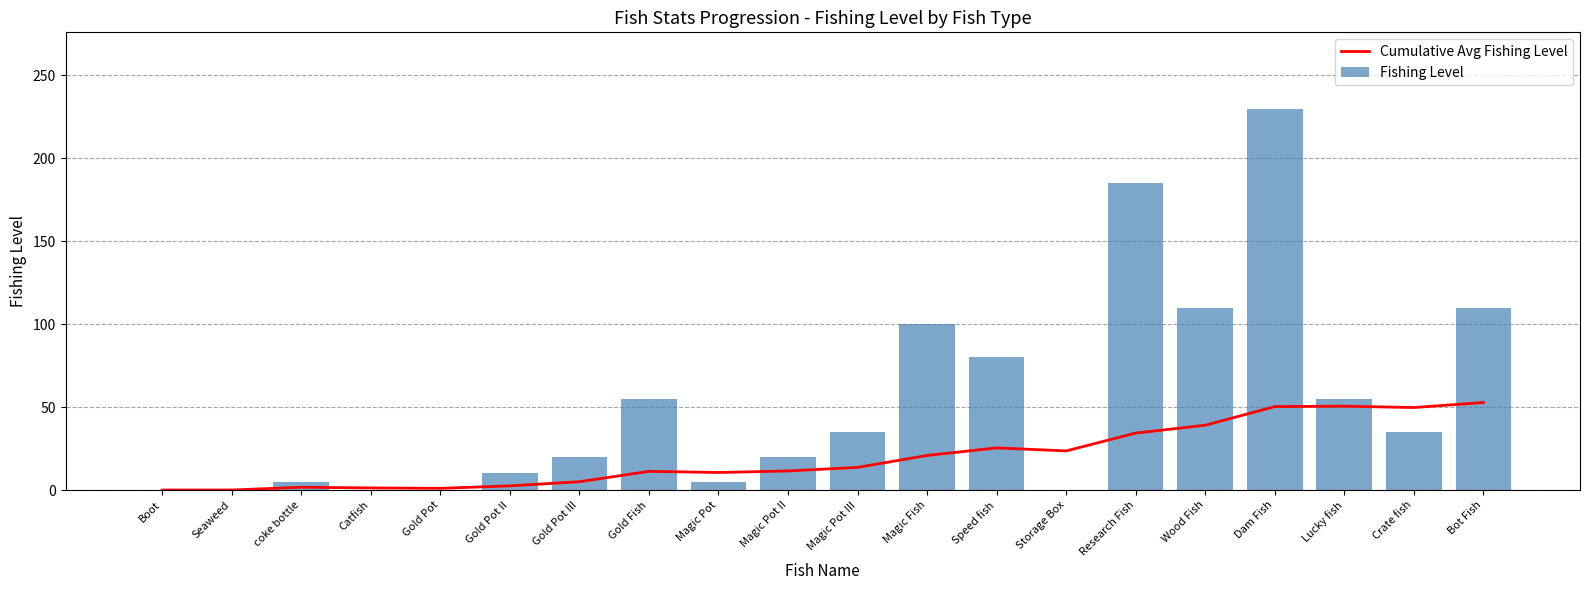

List the series in order of their overall mean, highest first.

Fishing Level, Cumulative Avg Fishing Level